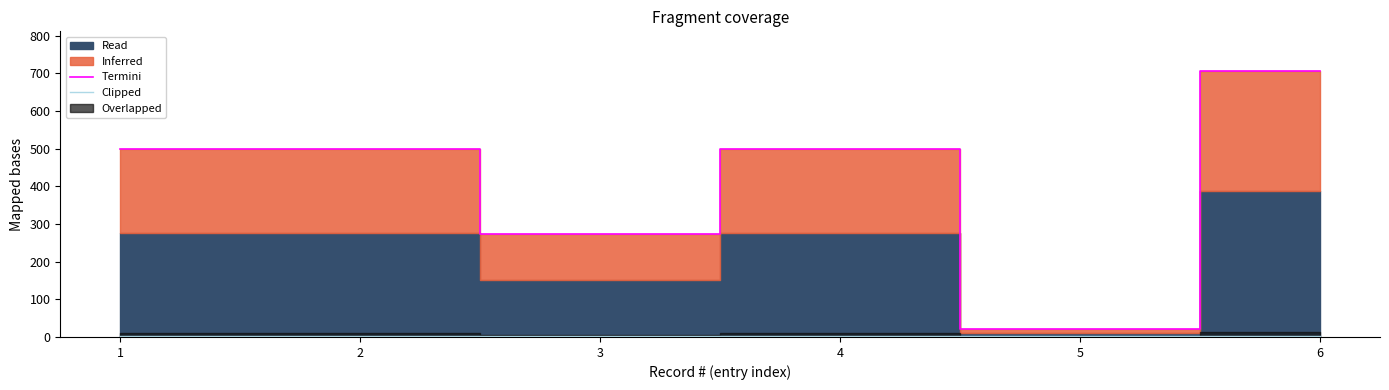

At which category does the chart reach its peak across all series?

6